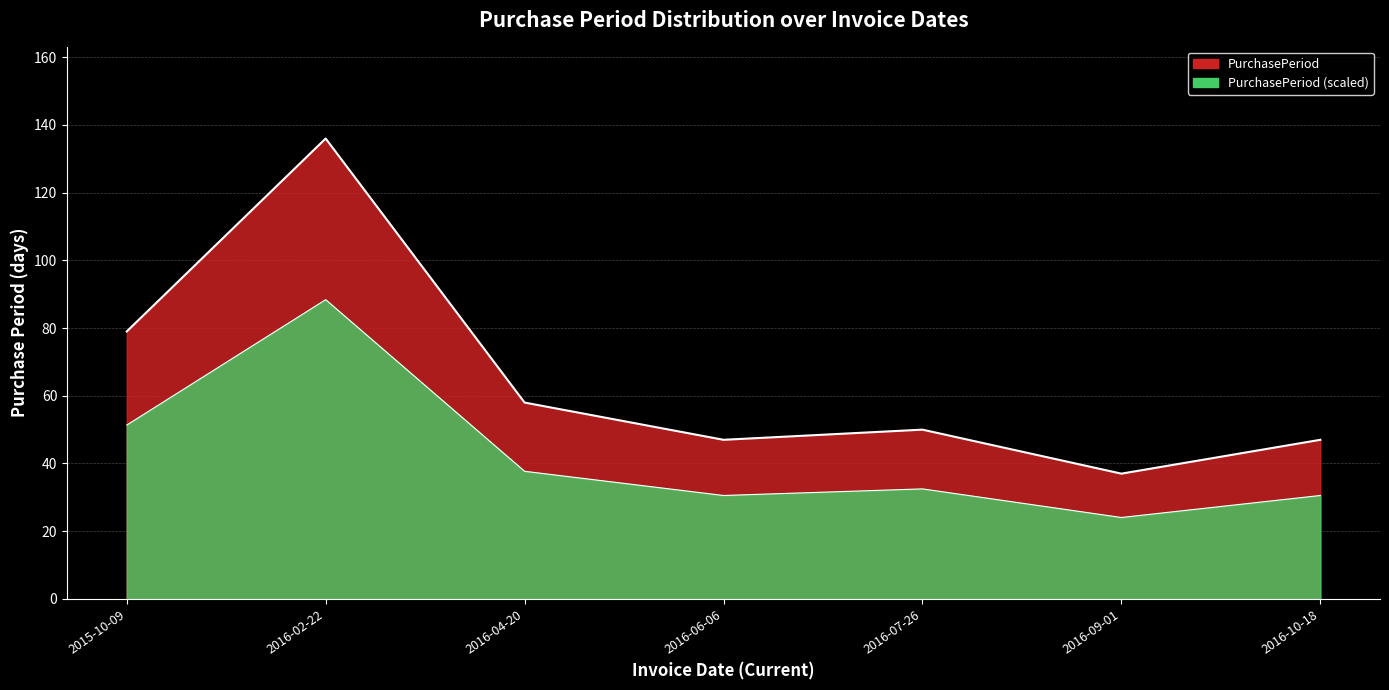

How many data points does each series have?

7